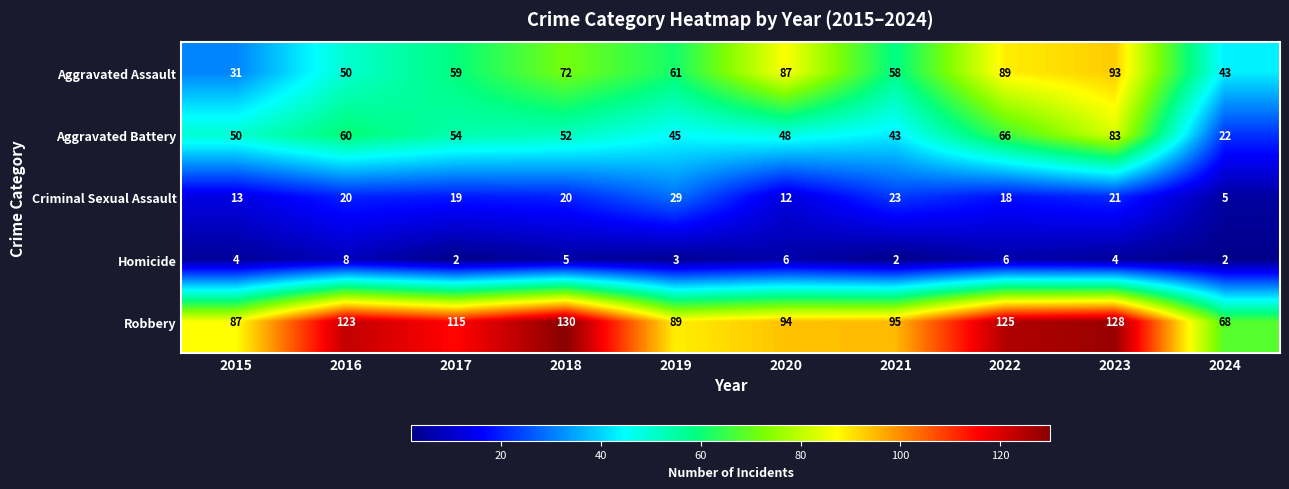

At how many categories does at least one series exceed 90?

7